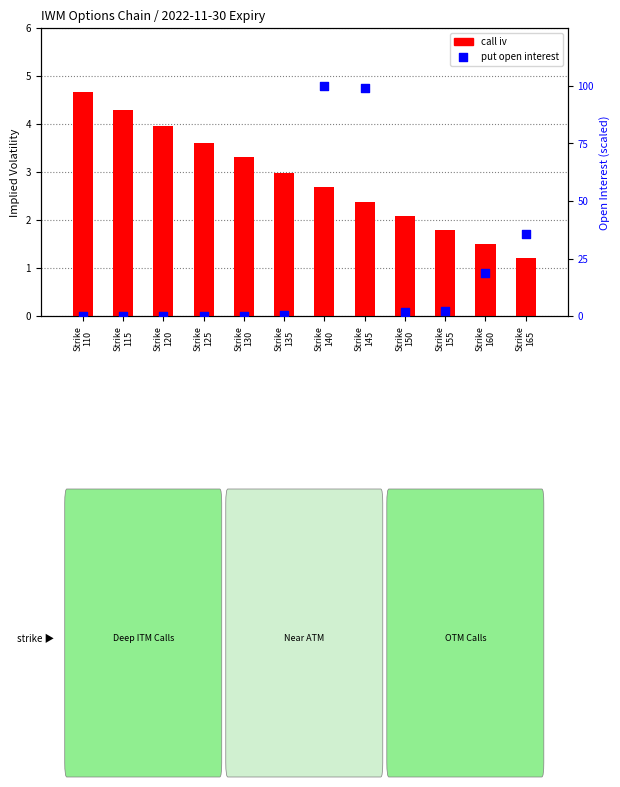

Which series reaches the minimum Y coordinate?

put open interest (scaled)